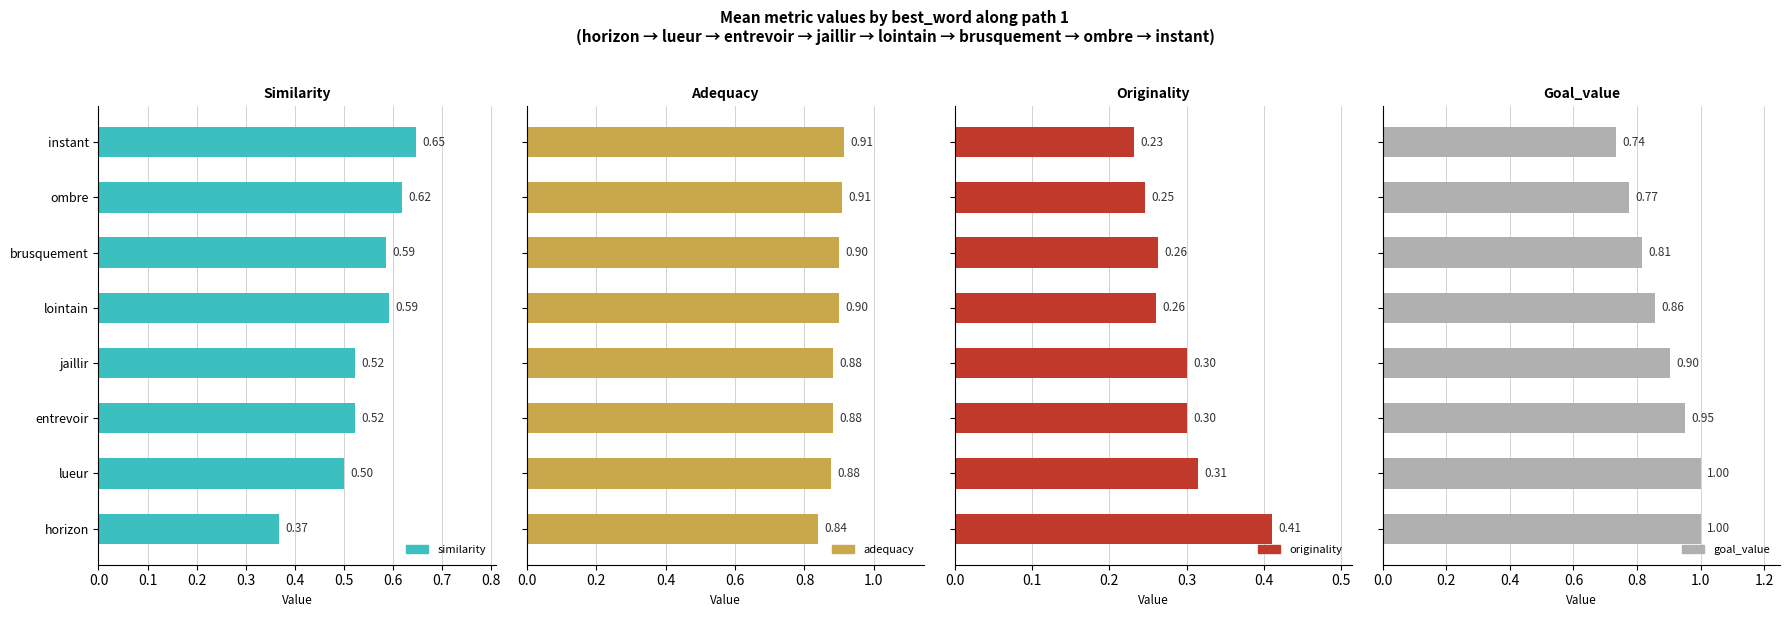

Count the originality values in the range 0 to 1.

8